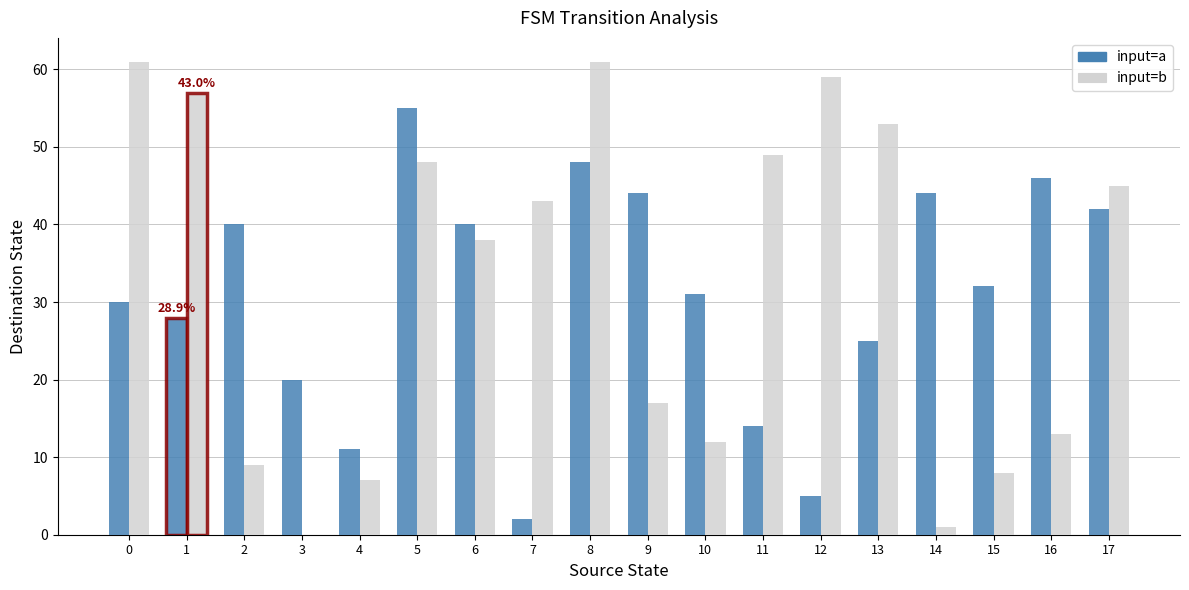

What is the maximum value for input=b?

61